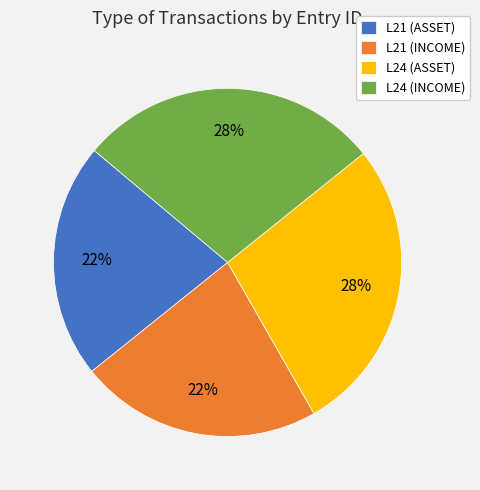

To the nearest percent, what is the difference between the L24 (INCOME) and L21 (INCOME) slice percentages?

6%